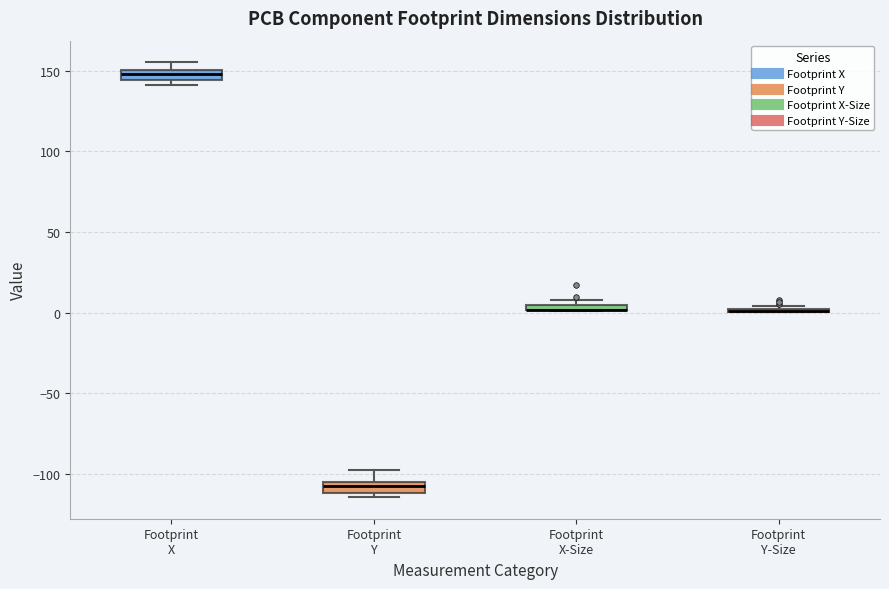

Where is the lower edge of the box for Footprint Y on the y-axis? The values are not printed on the chart, so give them approximately, as read against the axis.

-110